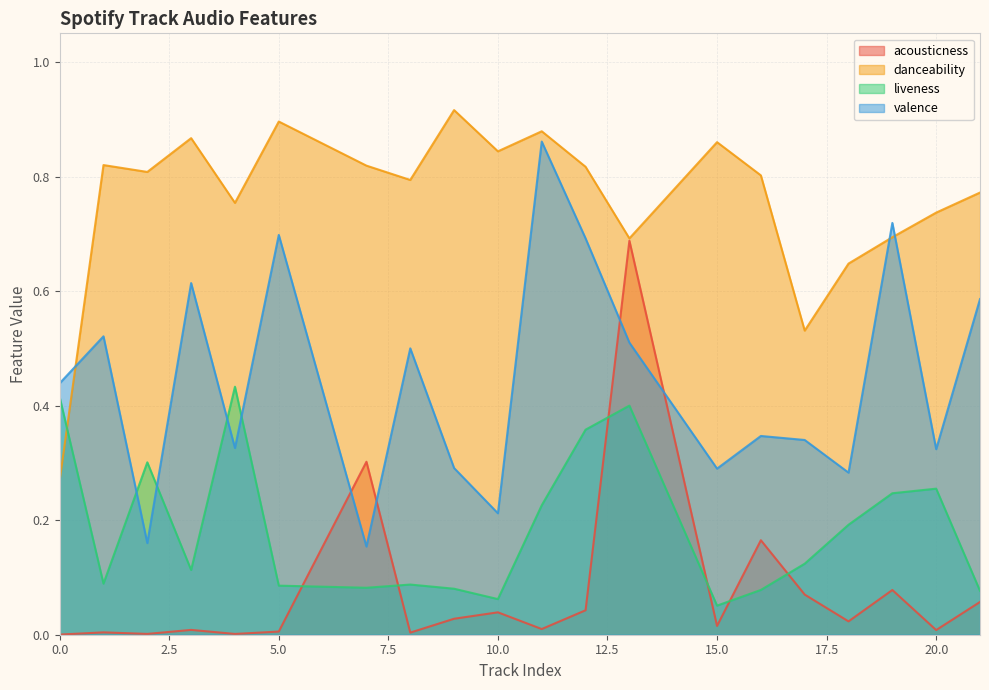

True or false: acousticness has a value of 0.0 at 8.

True